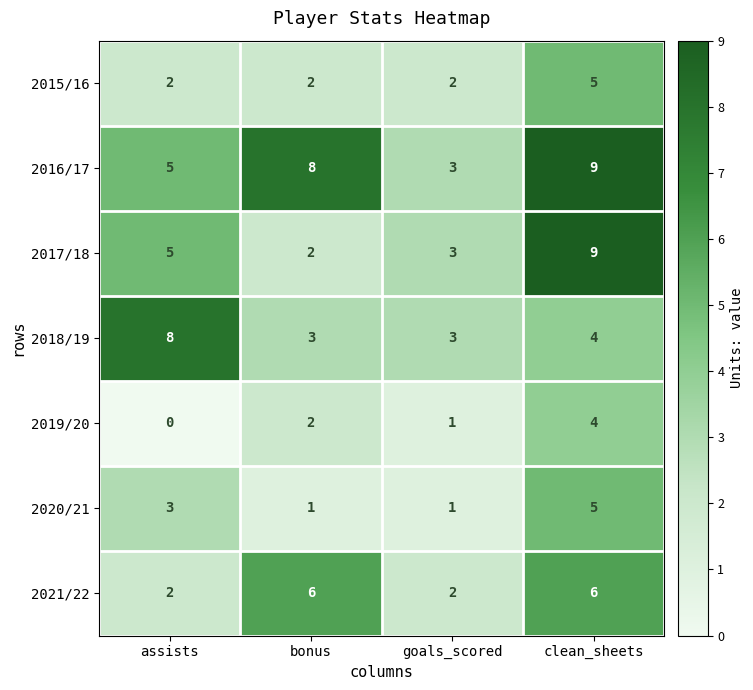

What is the maximum value shown in the chart?

9